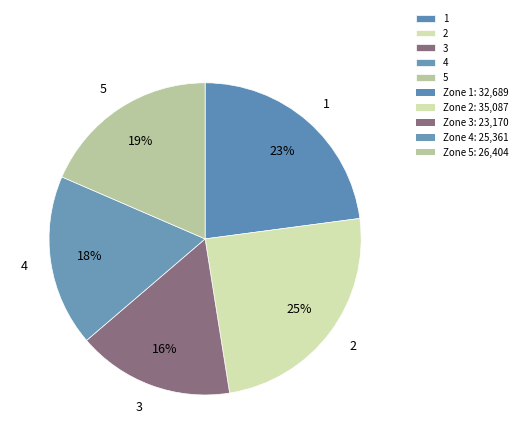

Between 4 and 3, which is larger?

4